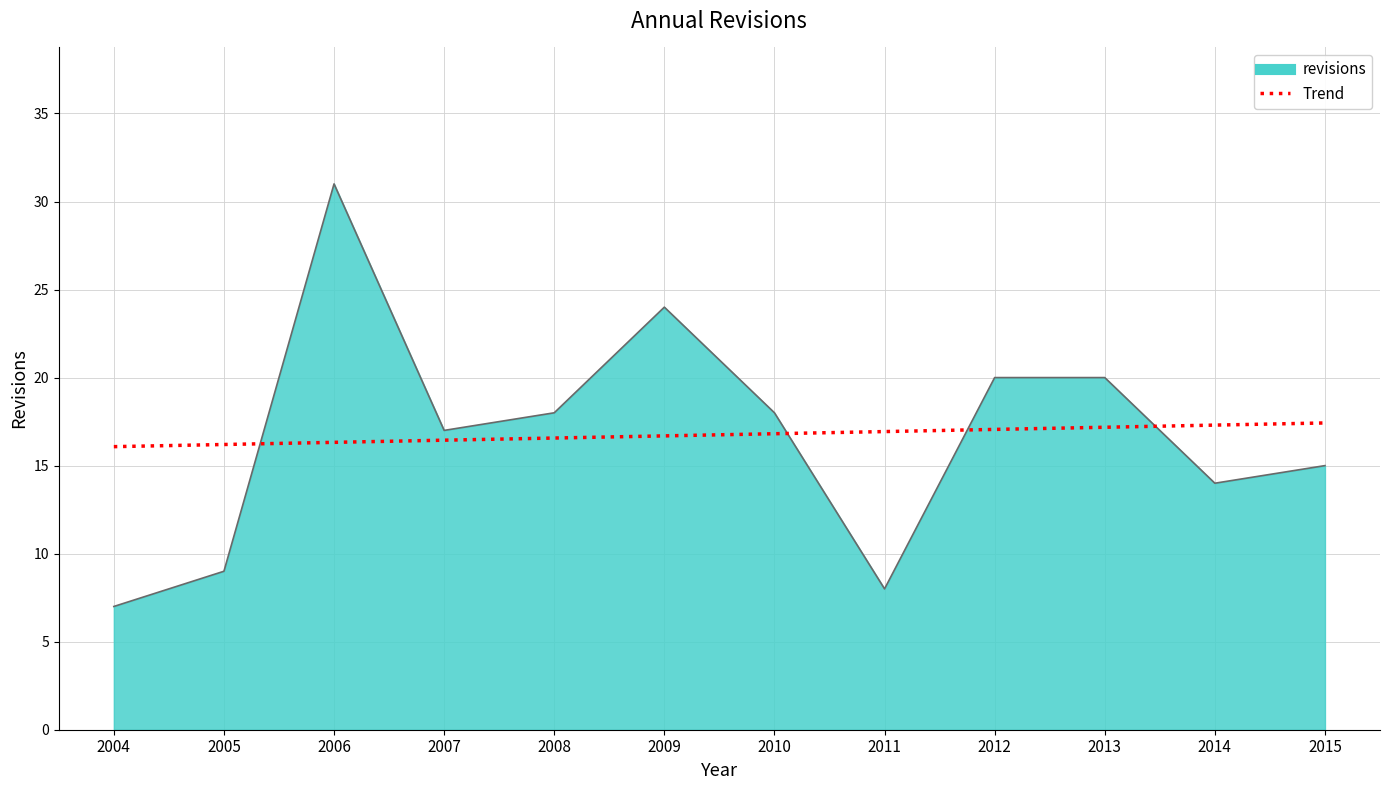

Where do Trend and revisions first cross each other?

2005 and 2006